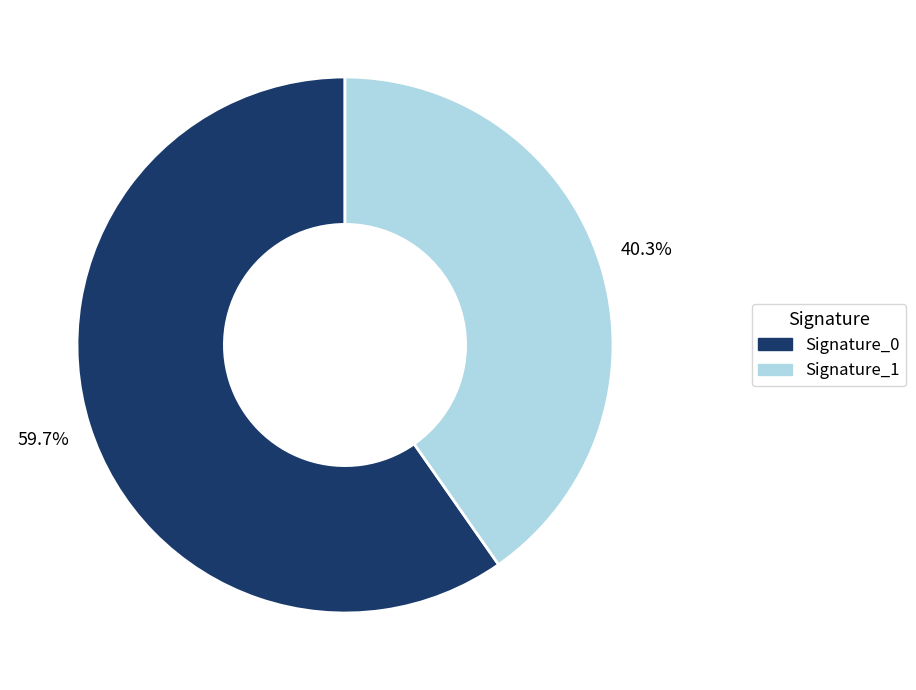

What is the majority slice?

Signature_0